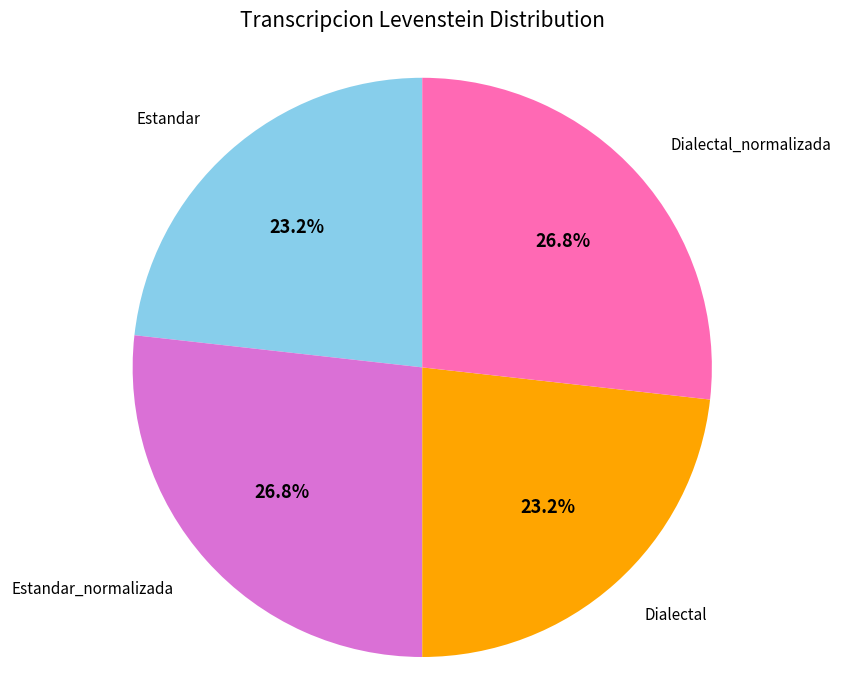

Is there a majority slice in this chart?

No